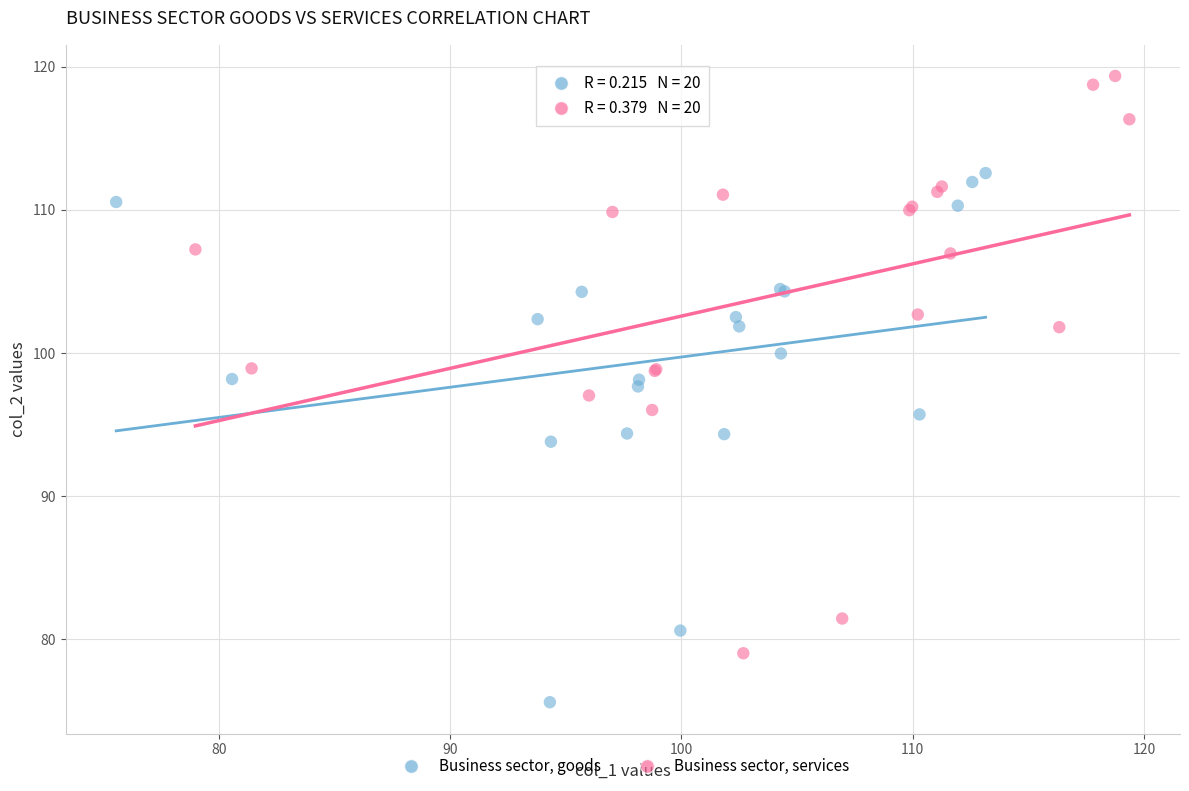

What are all the series names shown in the legend?

Business sector, goods, Business sector, services